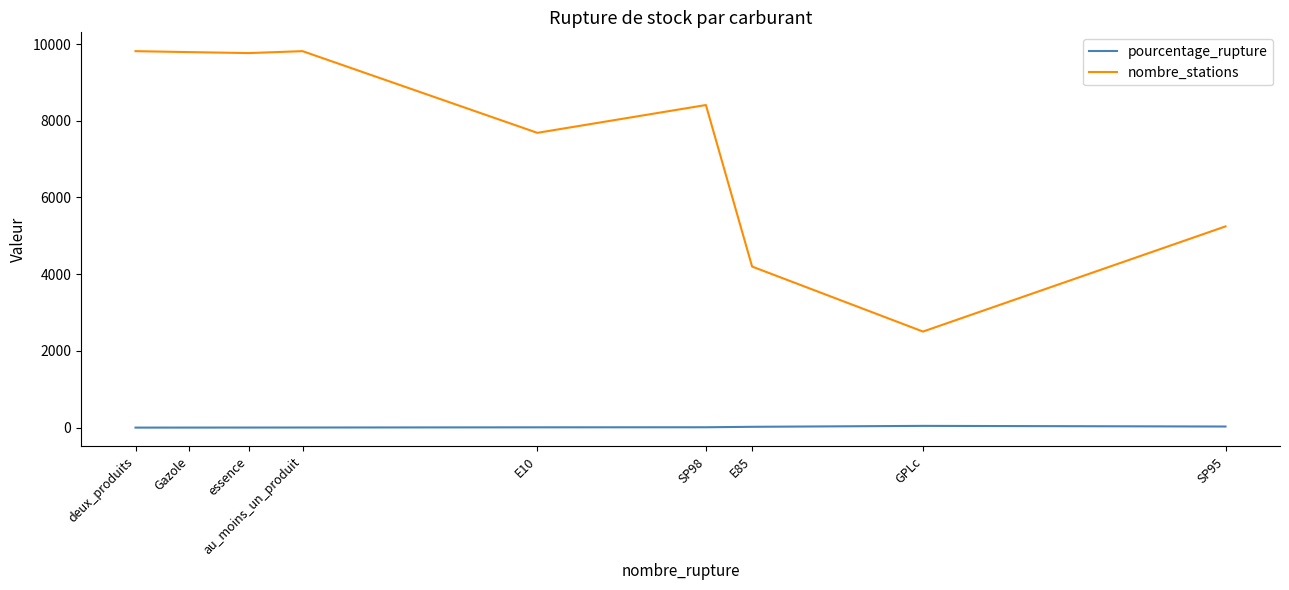

What is the spread (max minus min) of values at au_moins_un_produit?

9810.4